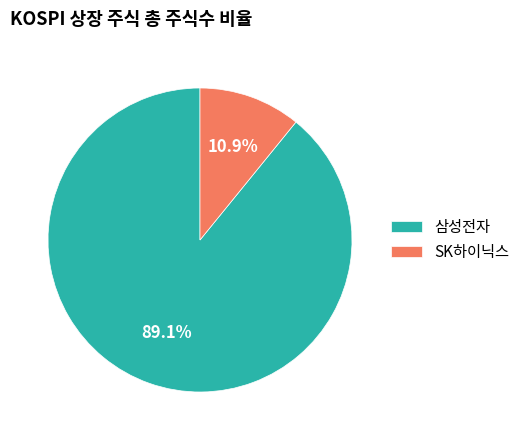

How many slices are in this pie chart?

2